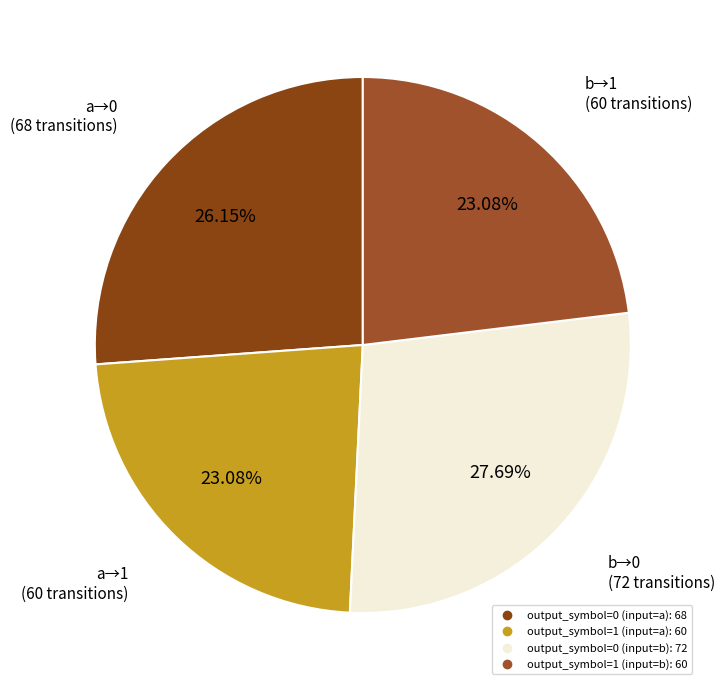

To the nearest percent, what is the difference between the output_symbol=1 (input=b) and output_symbol=0 (input=b) slice percentages?

5%